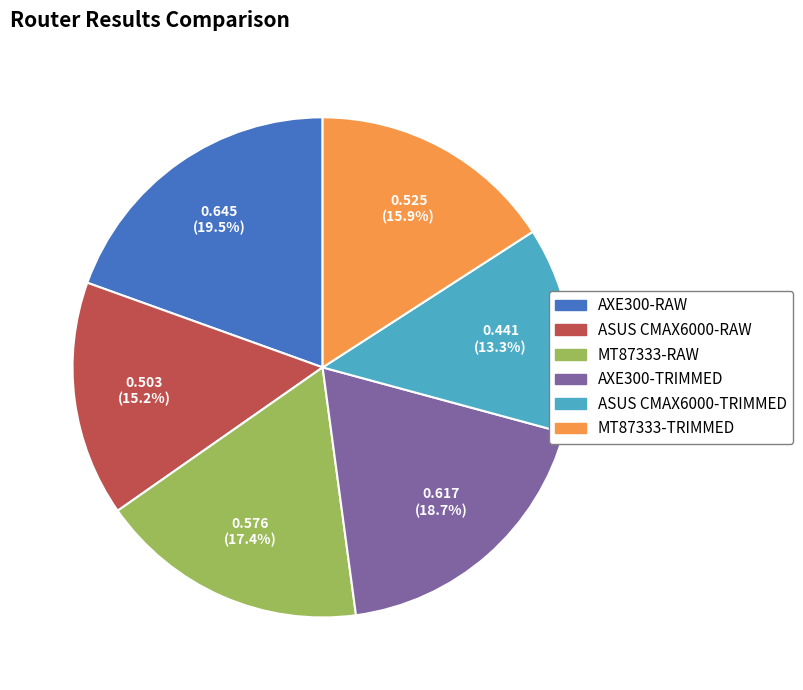

The ASUS CMAX6000-TRIMMED slice represents 13% of the pie. True or false?

True